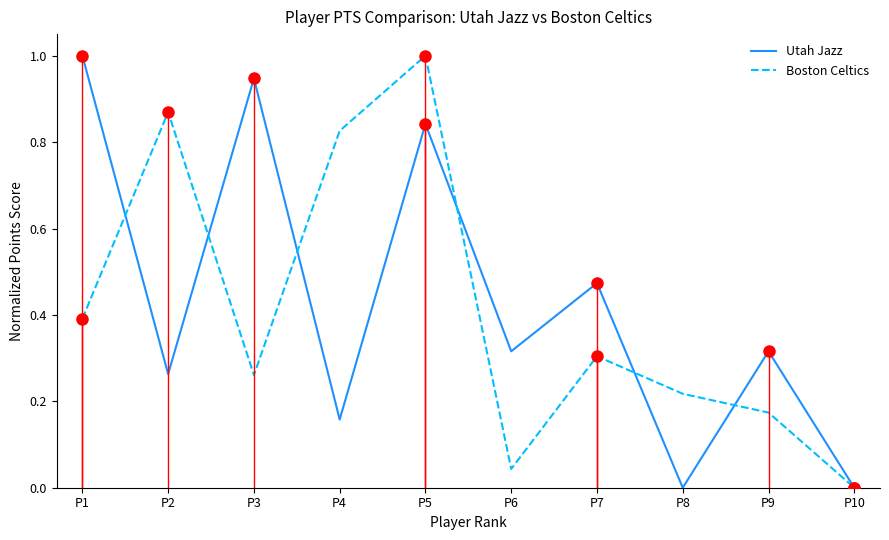

Reading left to right, transcribe all the data shown in this chart.

Utah Jazz: 1.0	0.3	0.9	0.2	0.8	0.3	0.5	0.0	0.3	0.0
Boston Celtics: 0.4	0.9	0.3	0.8	1.0	0.0	0.3	0.2	0.2	0.0